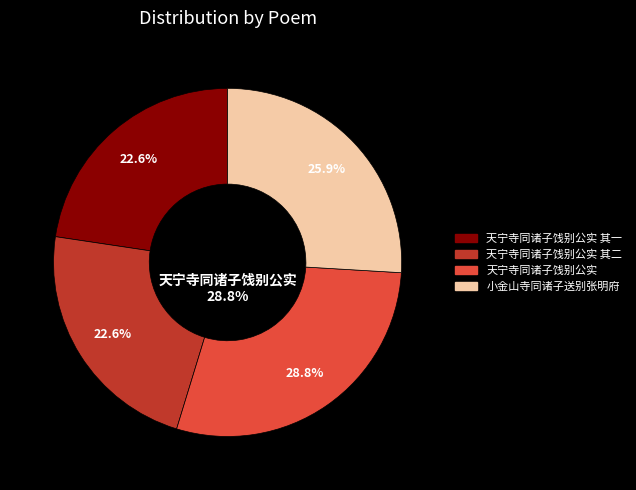

To the nearest percent, what percentage of the pie is 小金山寺同诸子送别张明府?

26%